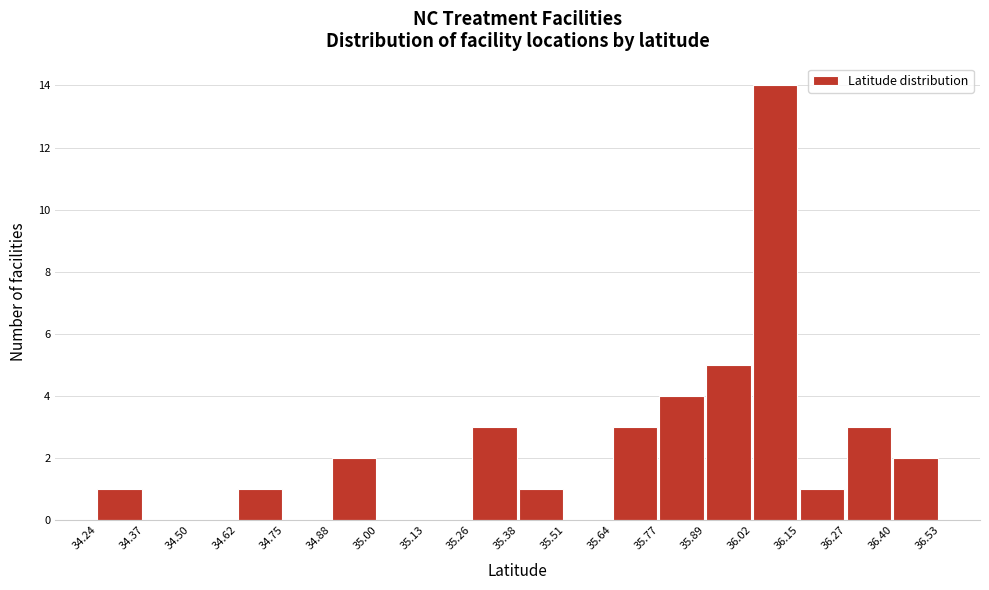

Over which range of the x-axis is the bar tallest?

36.02 to 36.15